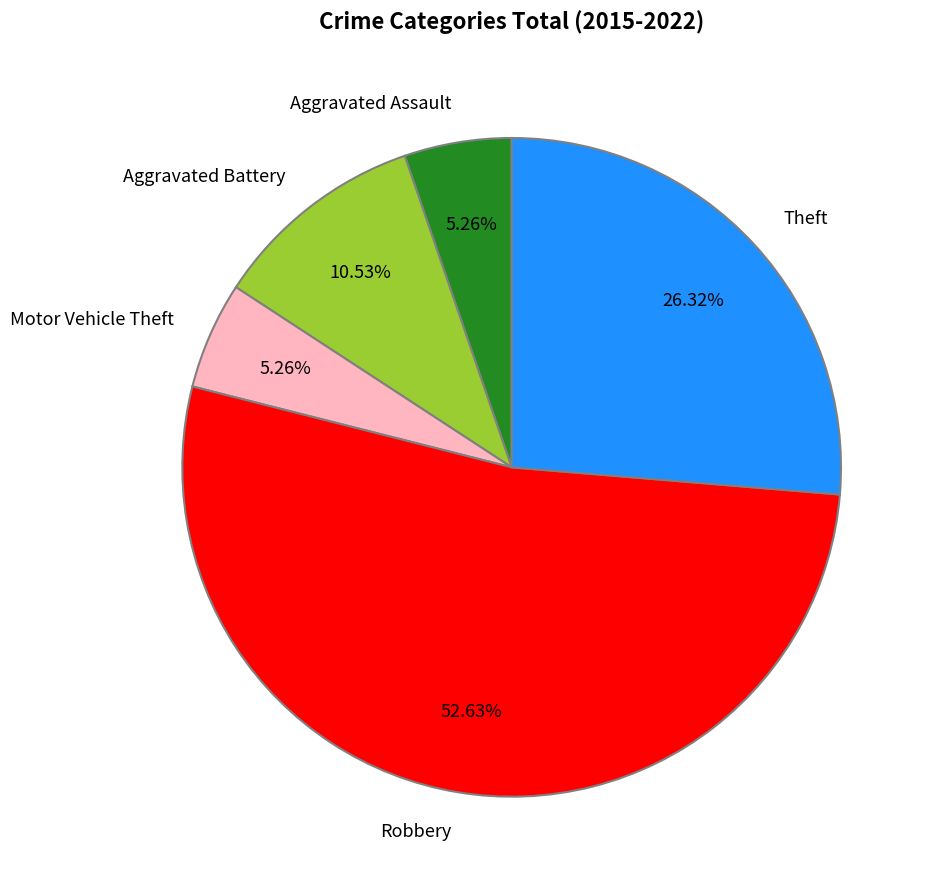

To the nearest percent, what is the difference between the largest and smallest slice percentages?

47%